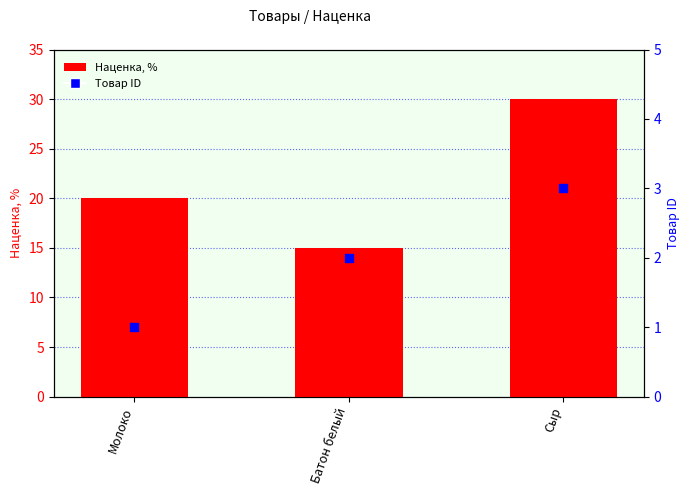

Which series contains the highest Y value?

Наценка, %